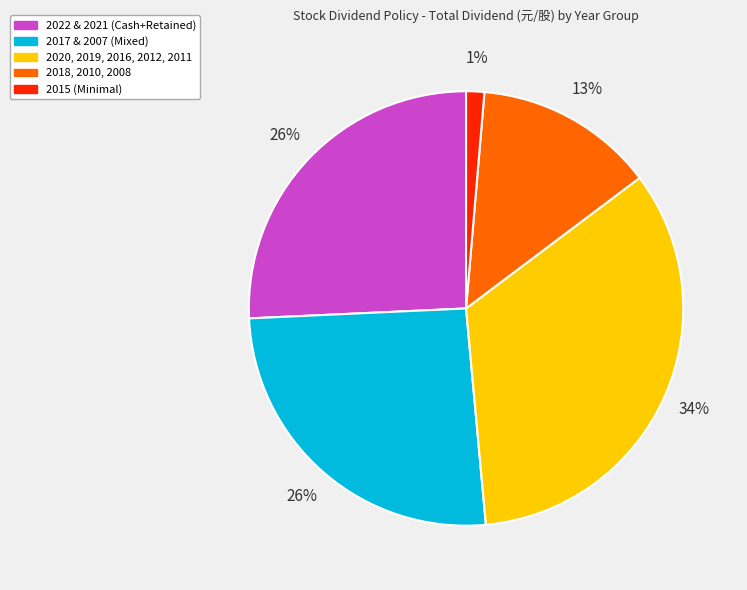

Count the number of slices in the pie.

5